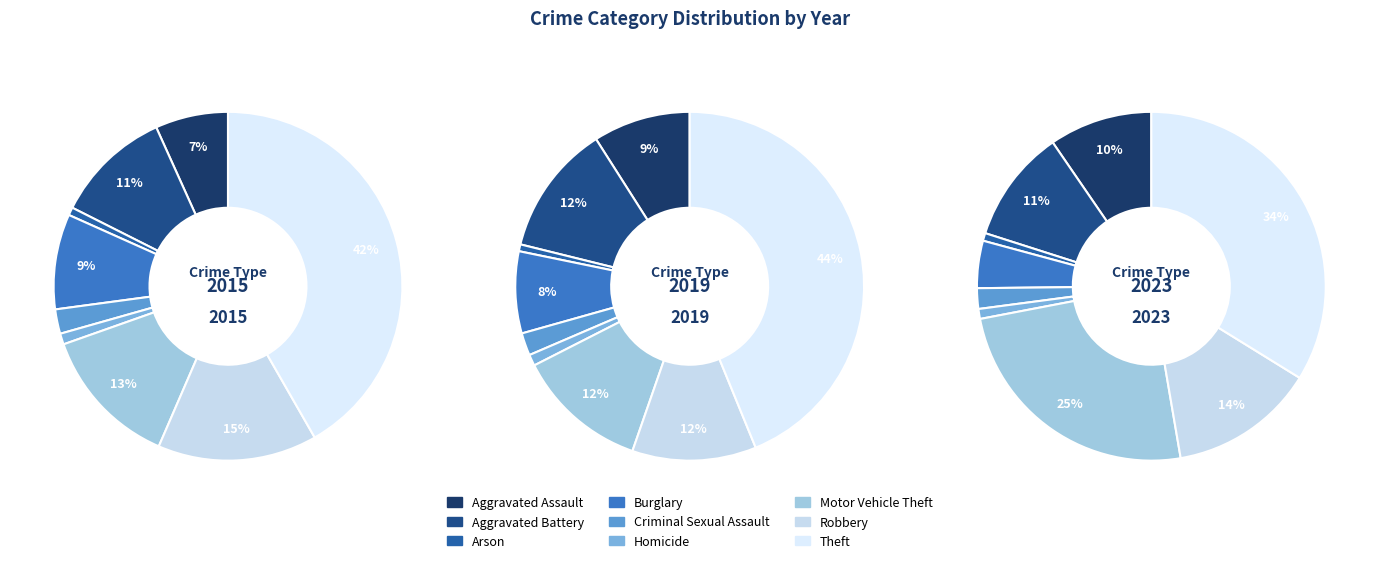

Which series has the largest range (max minus min)?

2019